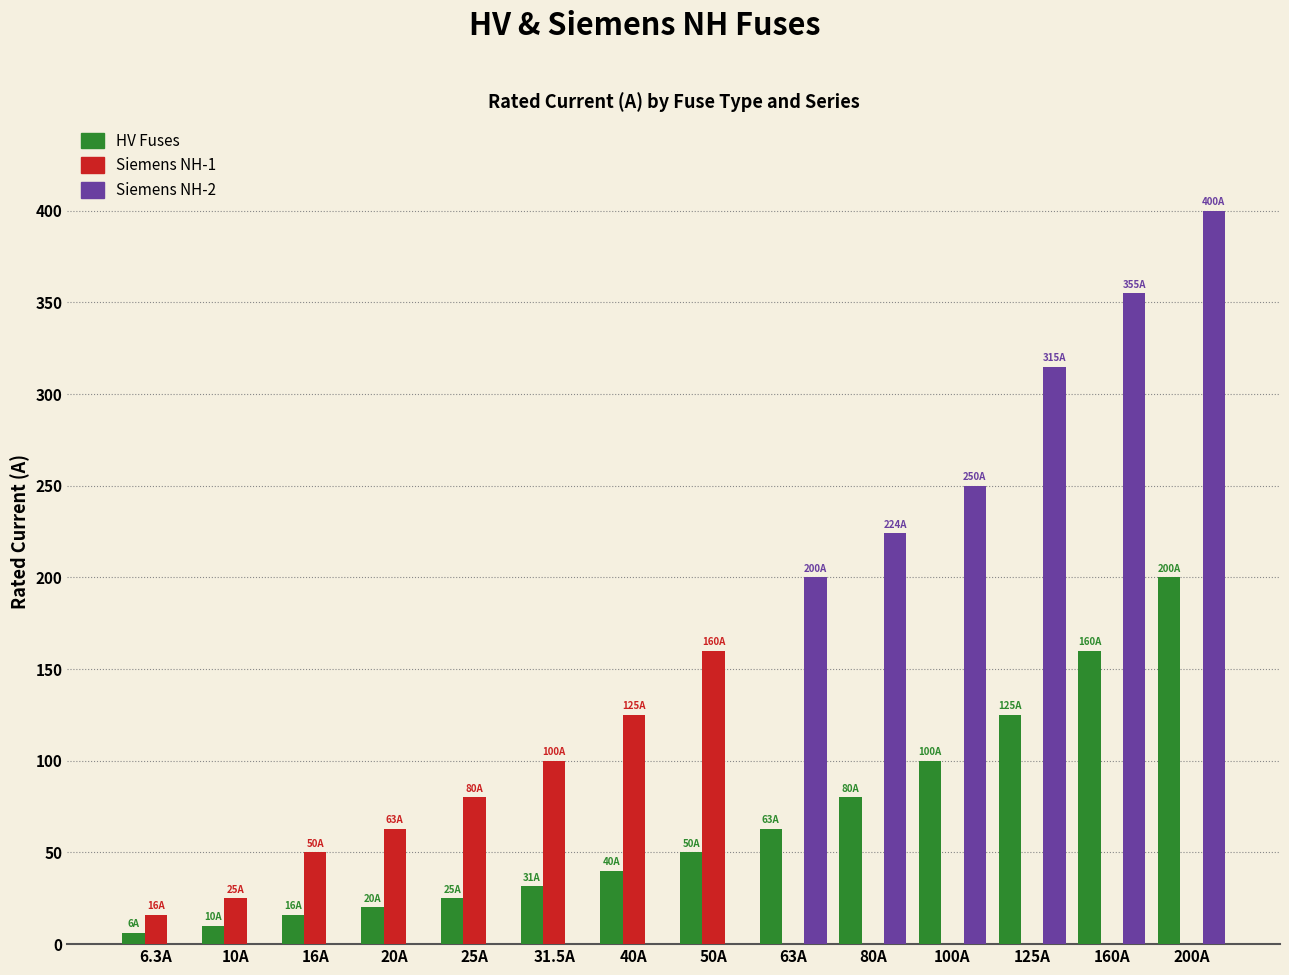

Which series has the largest total across all categories?

Siemens NH-2